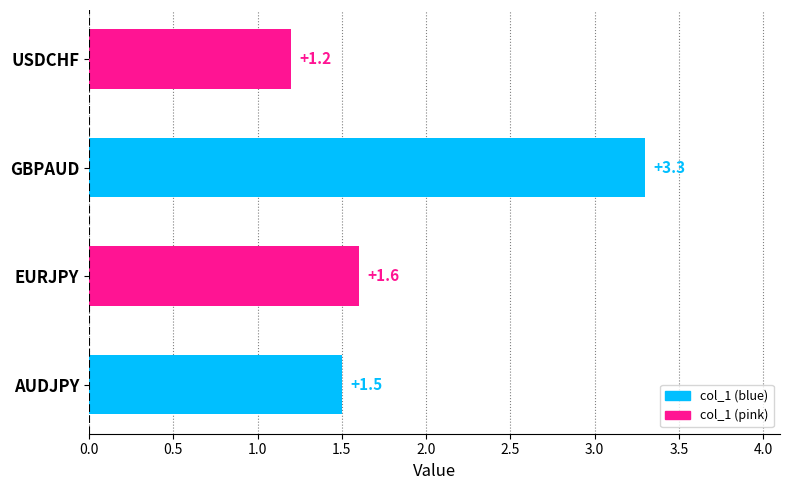

Is it true that the value at GBPAUD is 5.5?

False